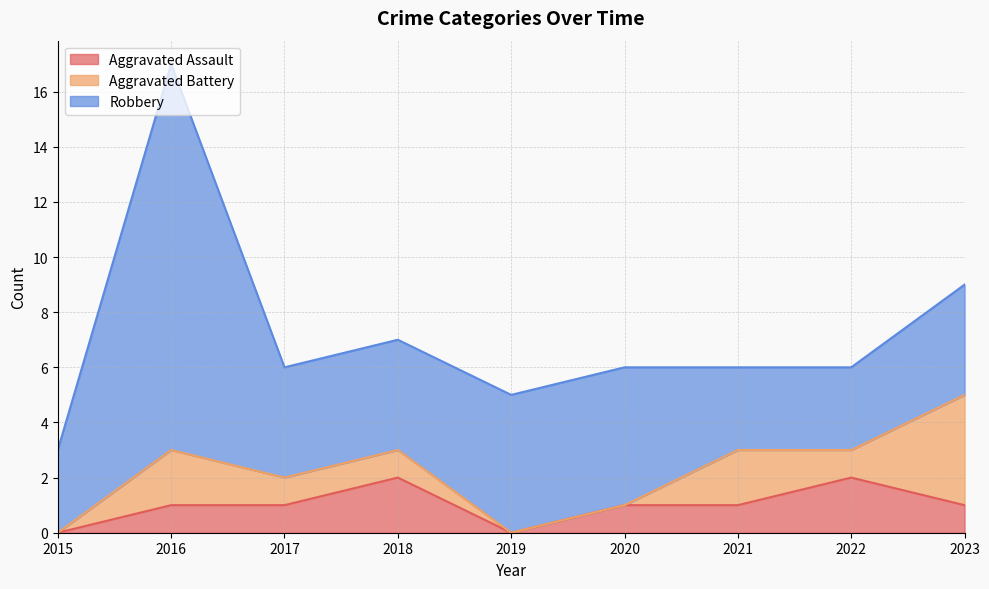

What is the value of the Aggravated Assault point at the 3rd from the left?

1